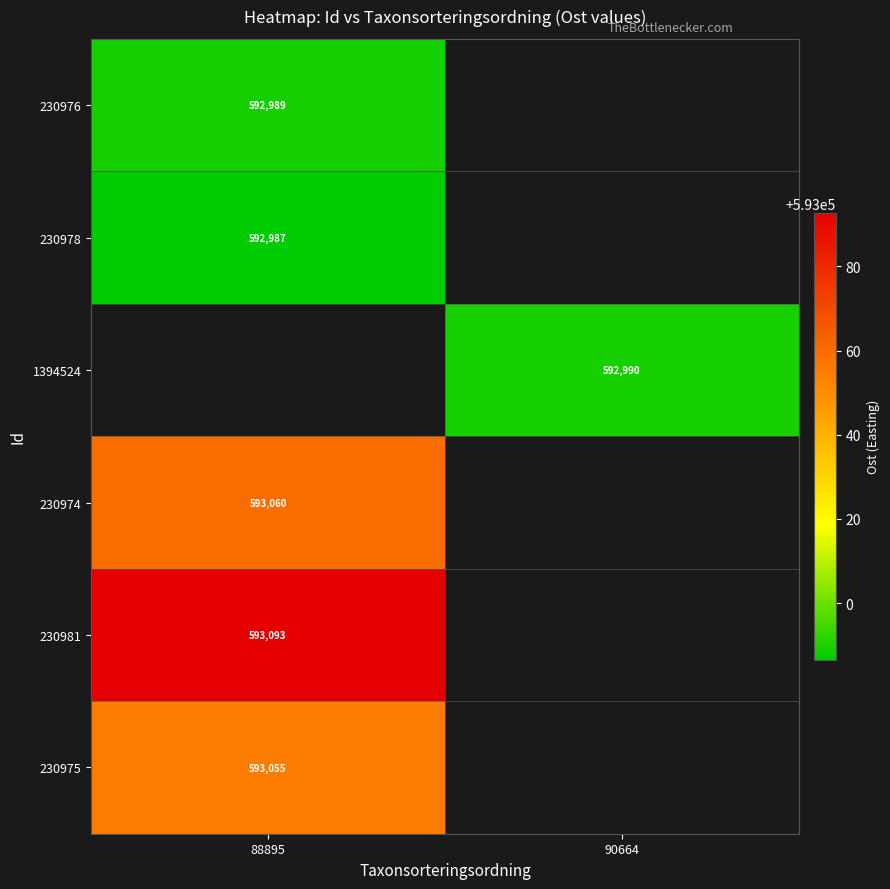

Count the number of data series in this chart.

6